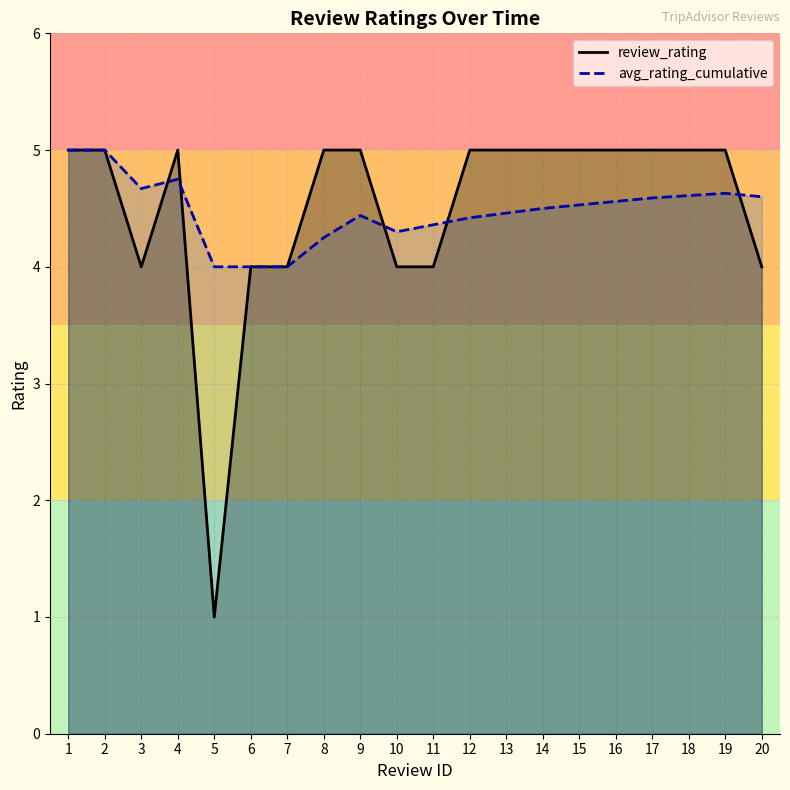

The avg_rating_cumulative series shows 4.5 at 15. True or false?

True